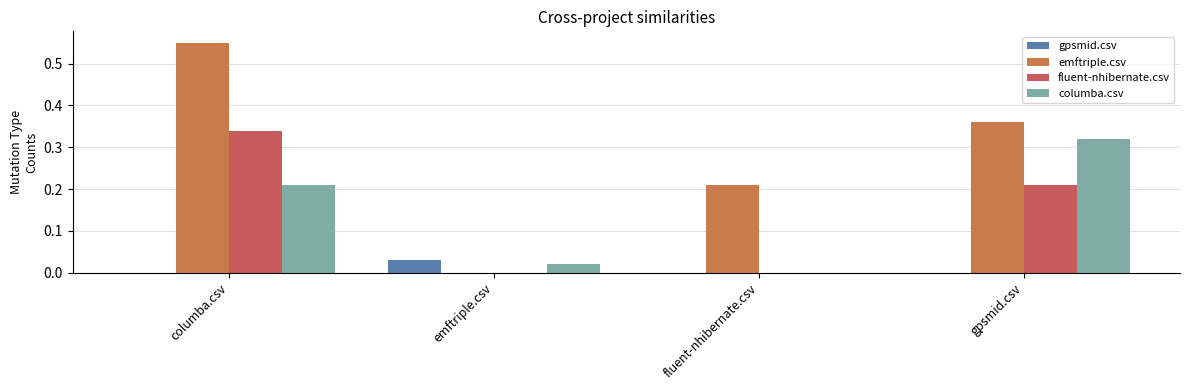

What is the label of the 3rd bar from the left?

fluent-nhibernate.csv